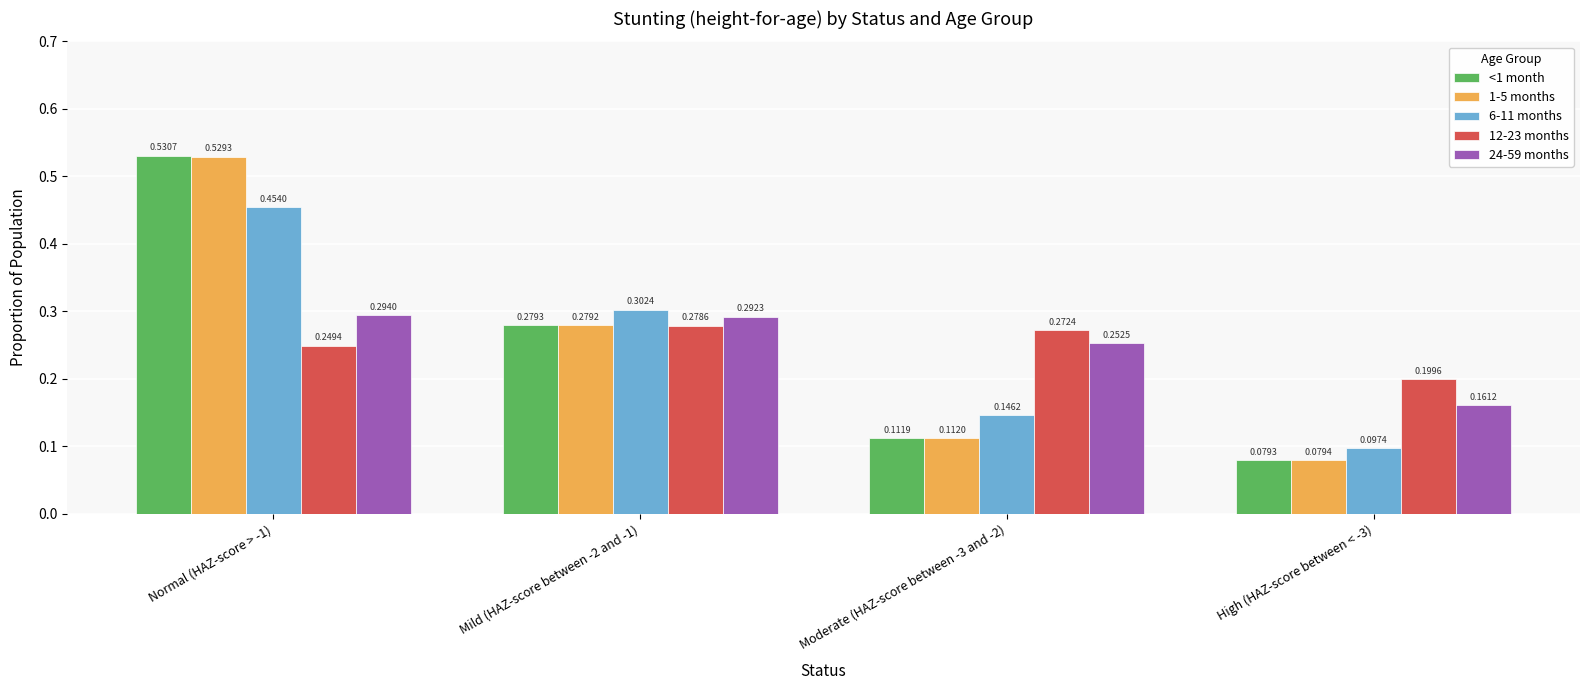

Which series has the widest spread of values?

<1 month